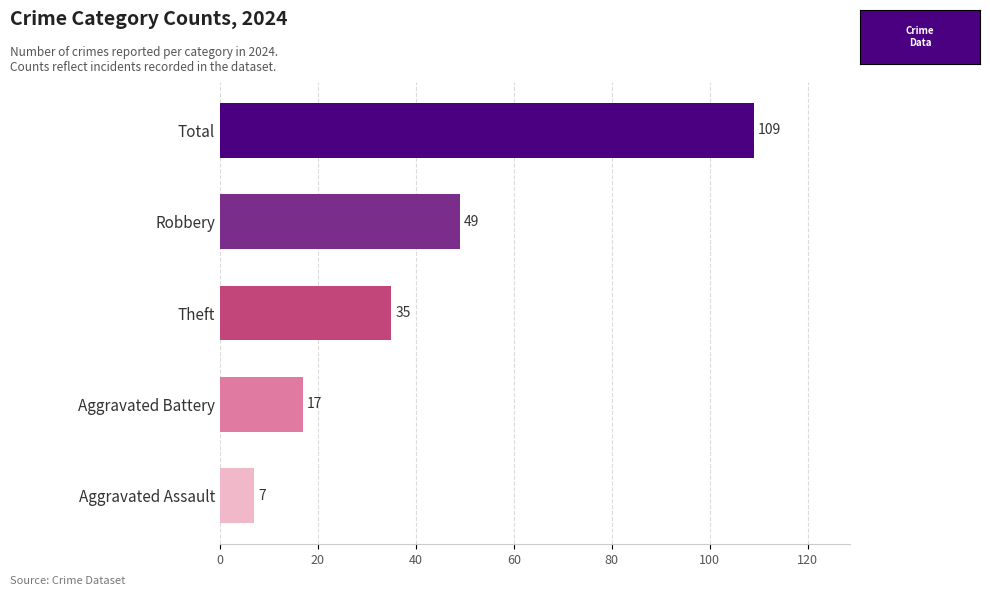

Which has a higher value, Total or Theft?

Total